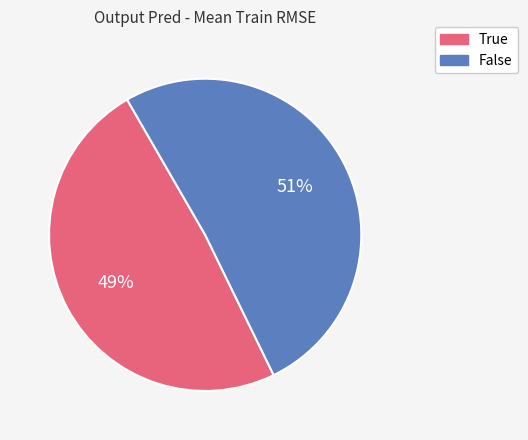

True or false: True accounts for 49% of the total.

True